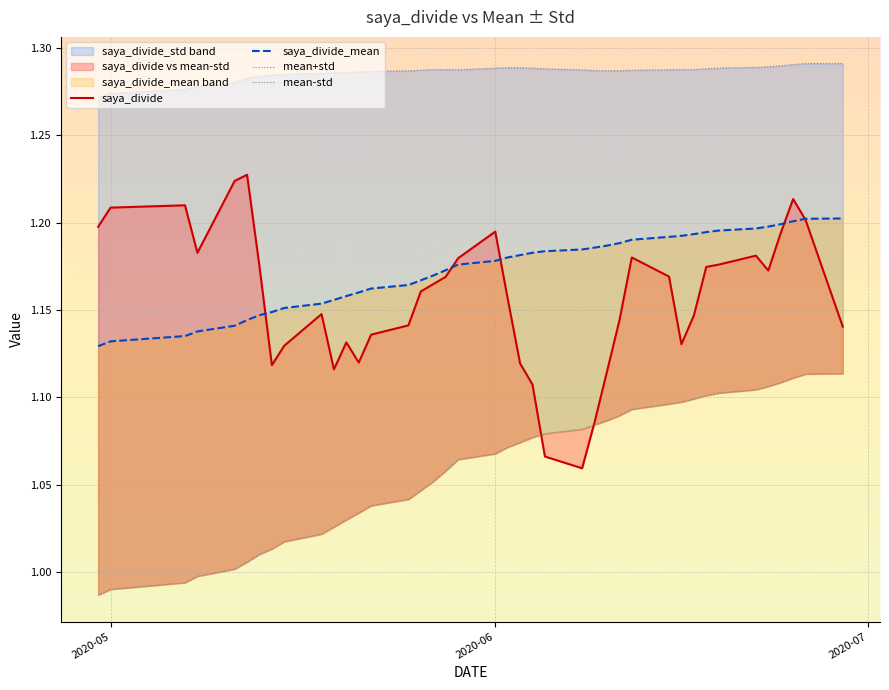

How many intersections are there between saya_divide and saya_divide_mean?

5